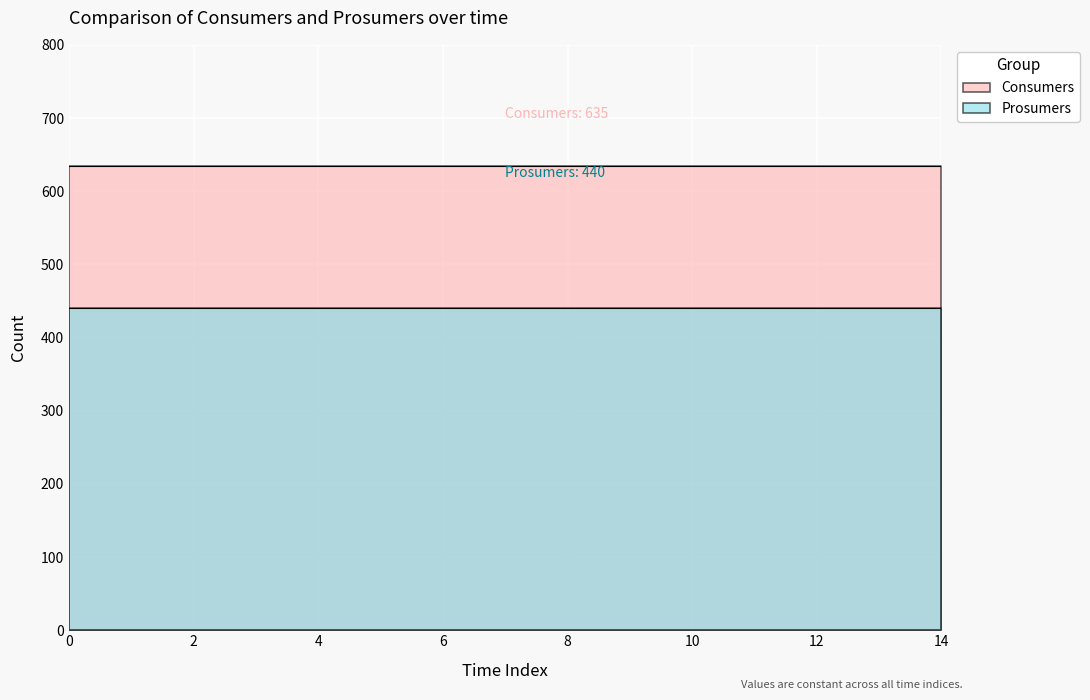

Rank the series by their average value, from lowest to highest.

Prosumers, Consumers